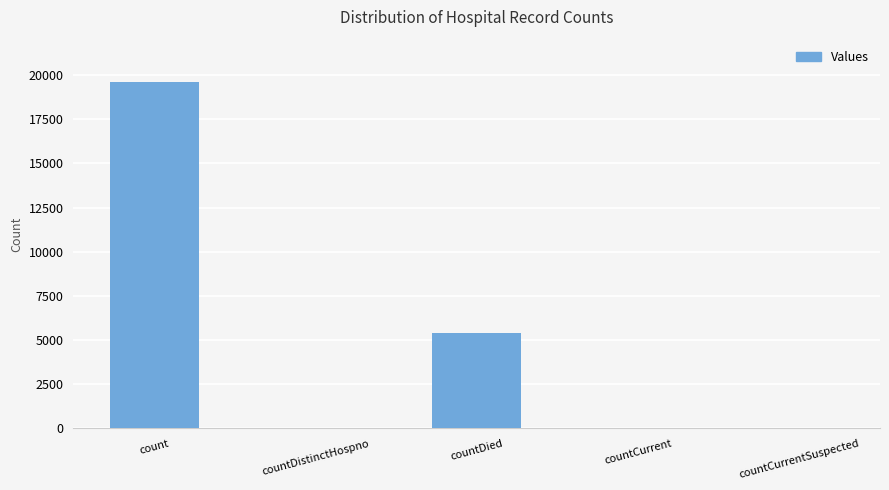

What is the sum of all values?

25056